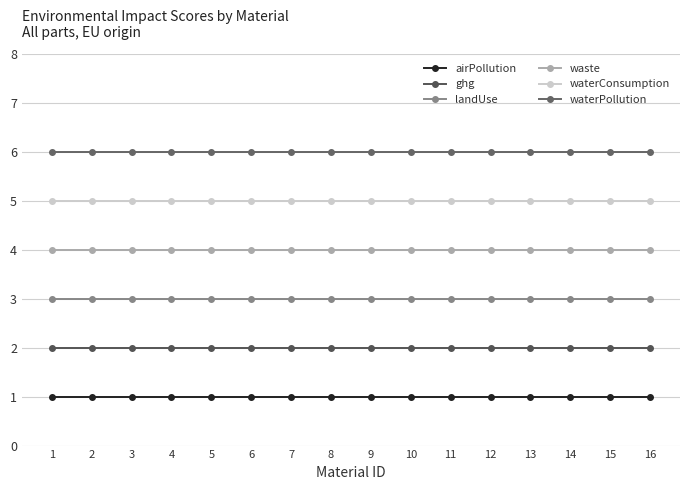

True or false: waterConsumption and landUse cross at least once.

False